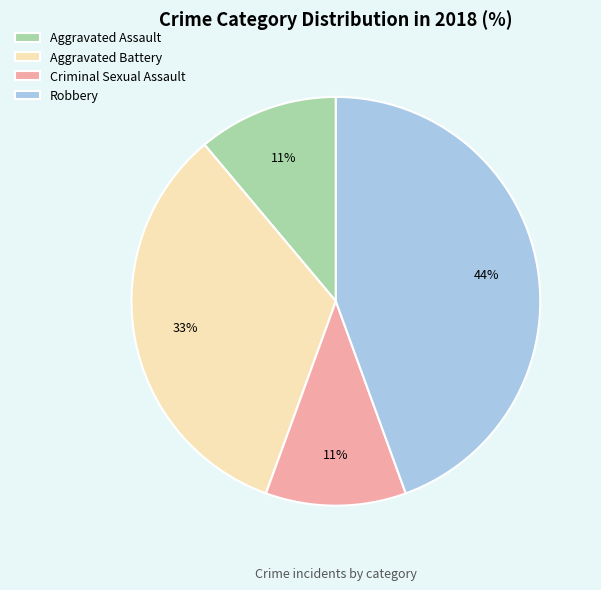

Is there a majority slice in this chart?

No